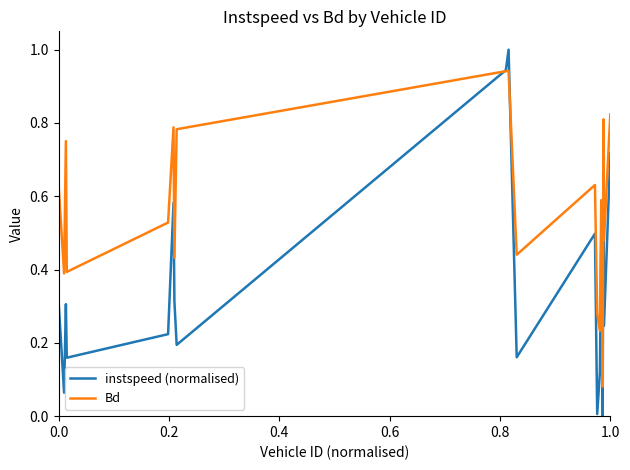

Rank the series by their maximum value, from lowest to highest.

Bd, instspeed (normalised)